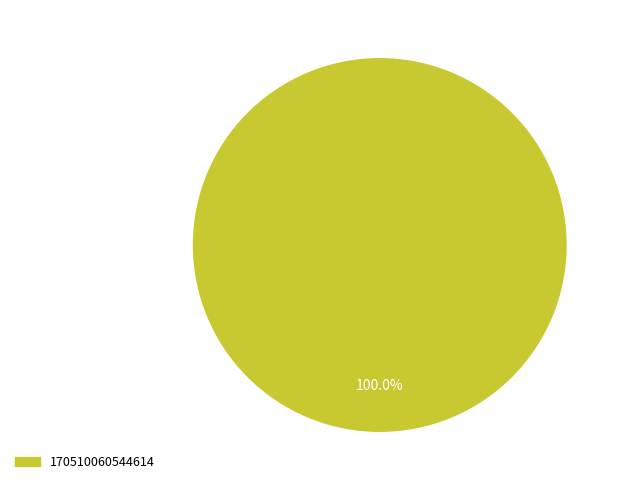

Is there a majority slice in this chart?

Yes